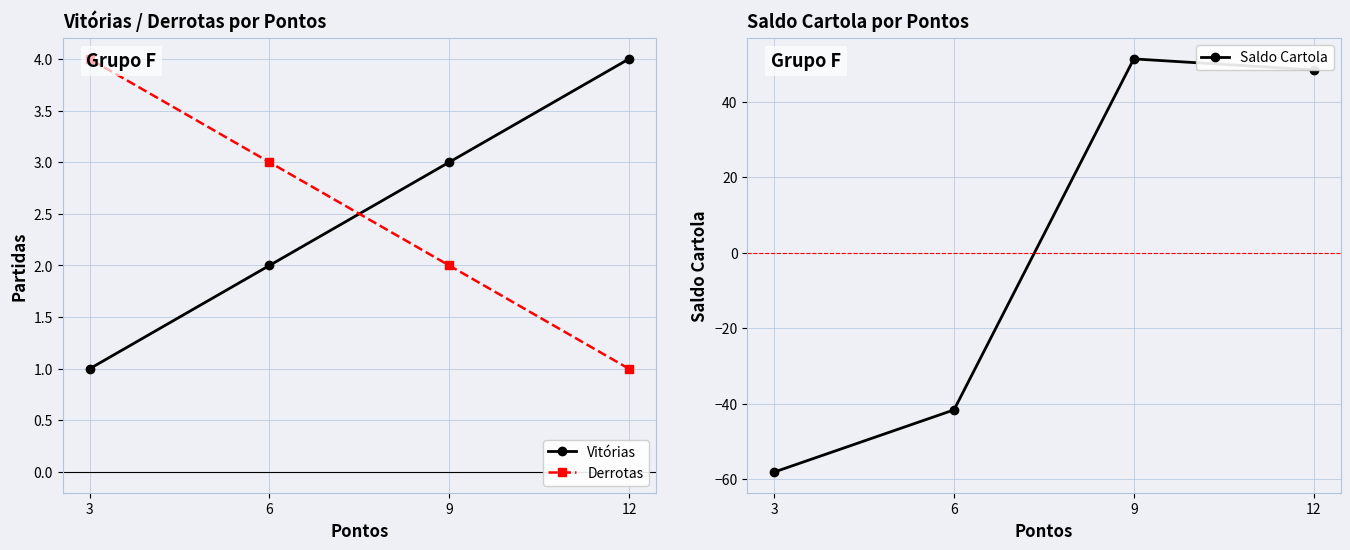

Which category has the highest value across all series?

9